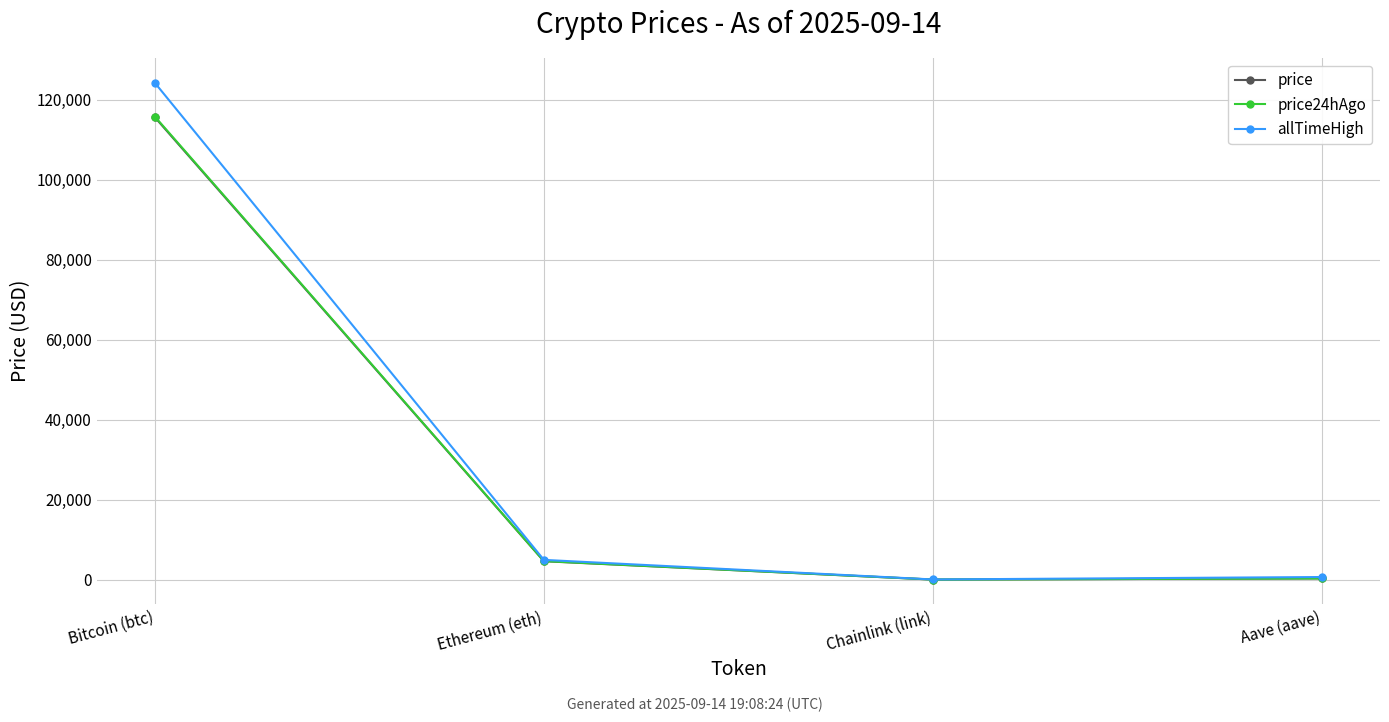

What is the value of the price point at the 4th from the left?

307.2